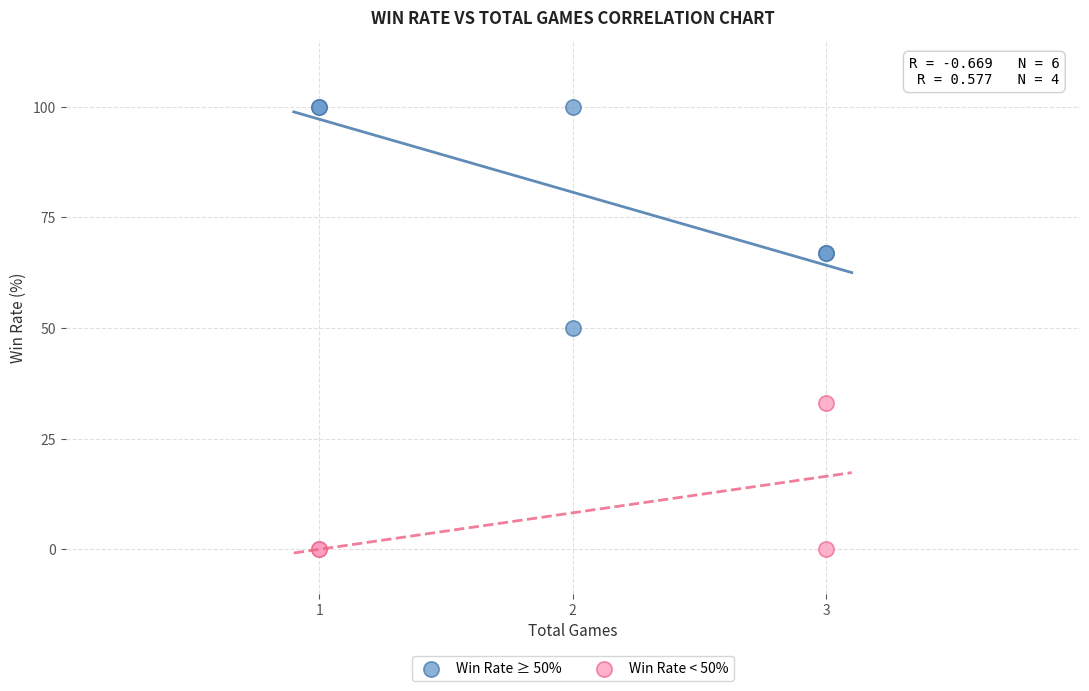

Which series has the widest spread of Y values?

Win Rate ≥ 50%